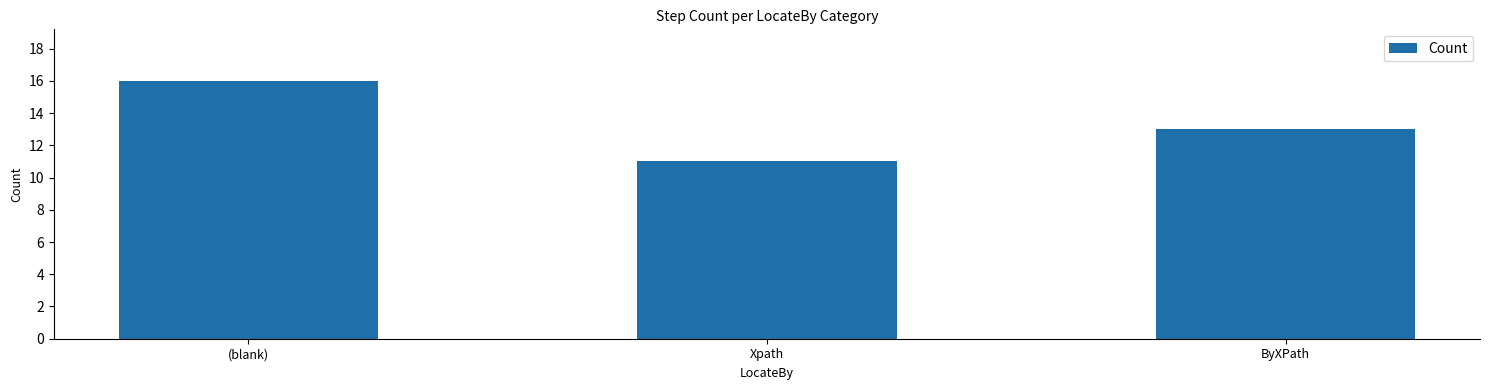

What is the difference between the values at Xpath and (blank)?

5